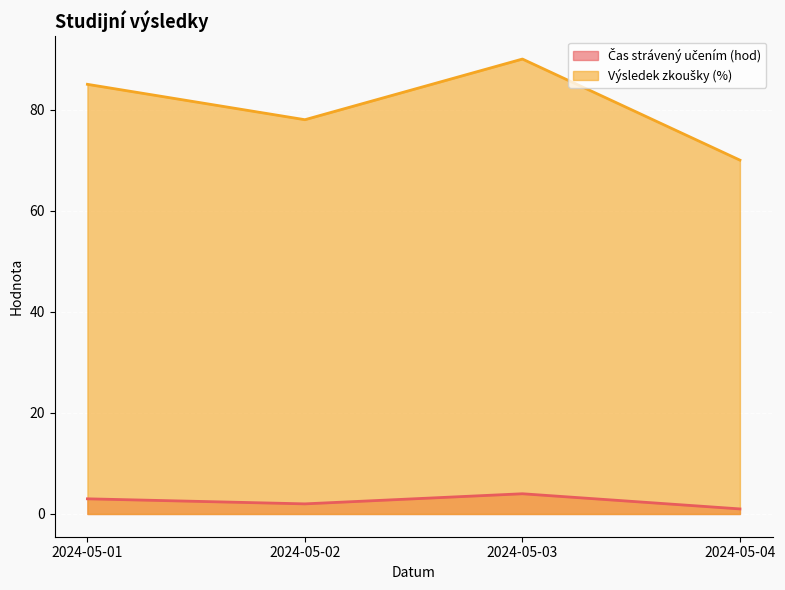

What is the value of the Čas strávený učením (hod) point at the 3rd from the left?

4